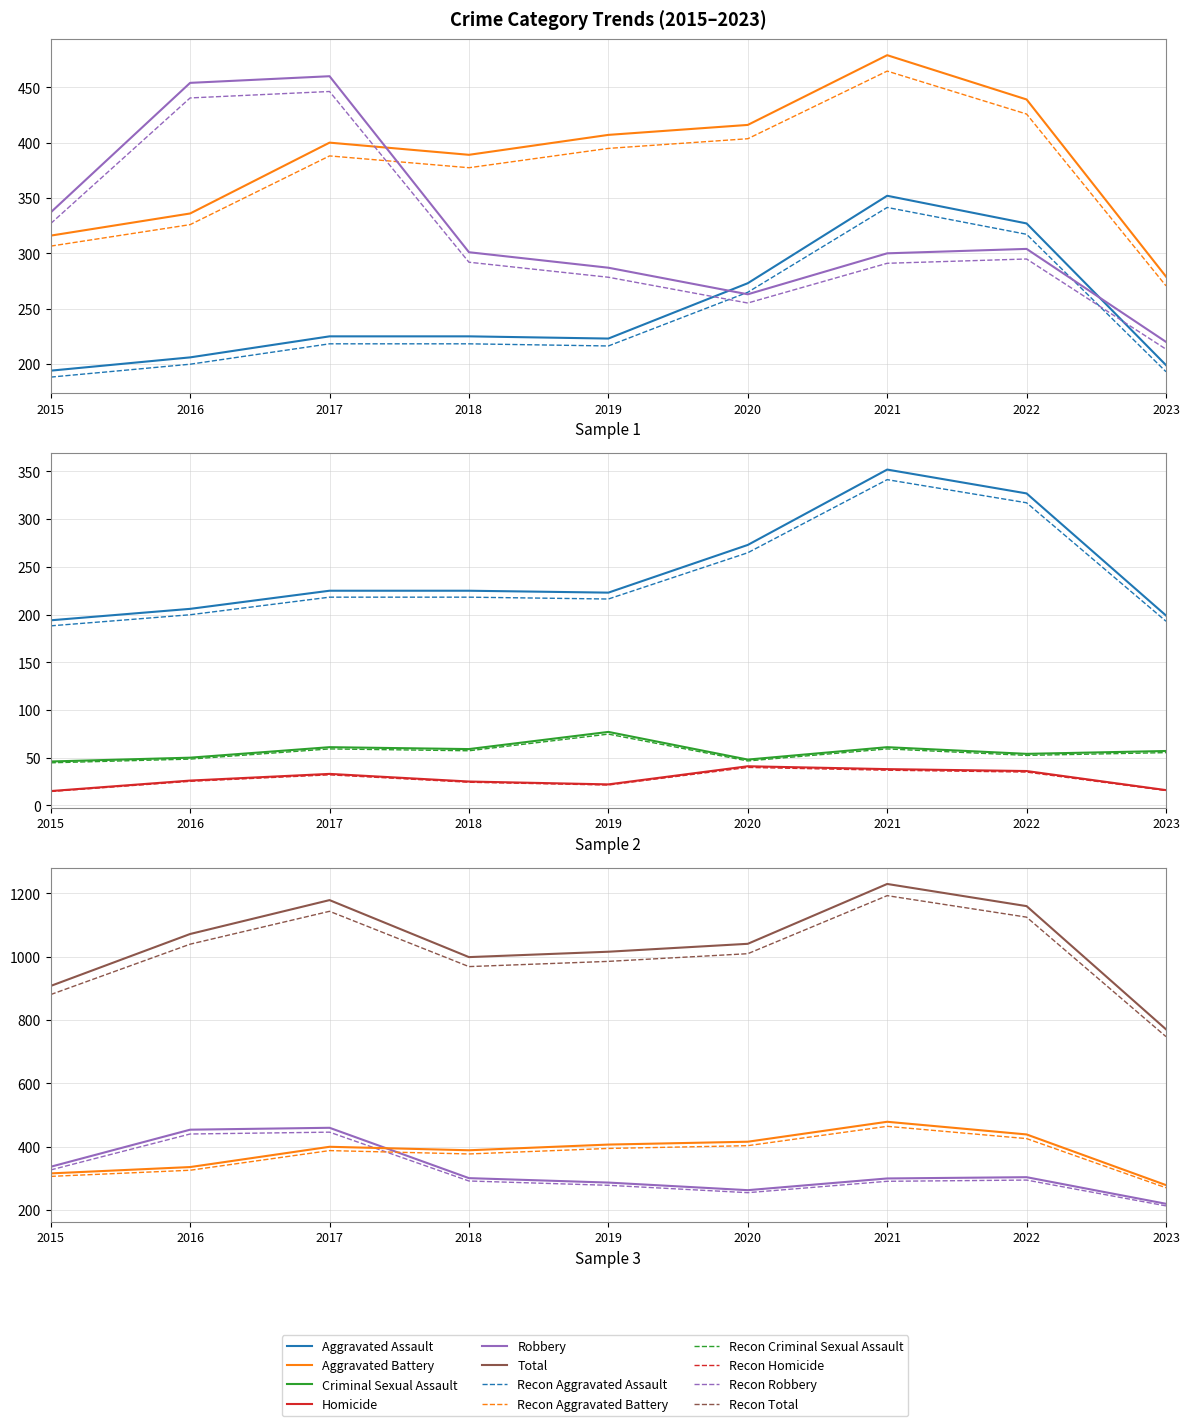

Where is the first local minimum for Total?

2018